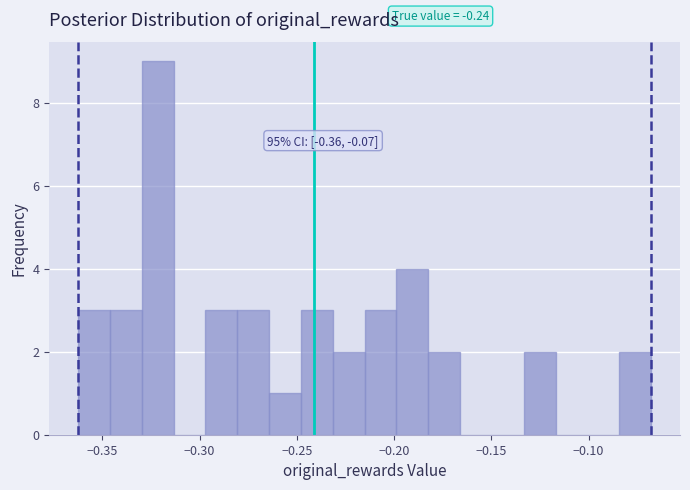

Around what value on the x-axis is the tallest bar? Give the approximate position of its centre, as read against the axis.

-0.320